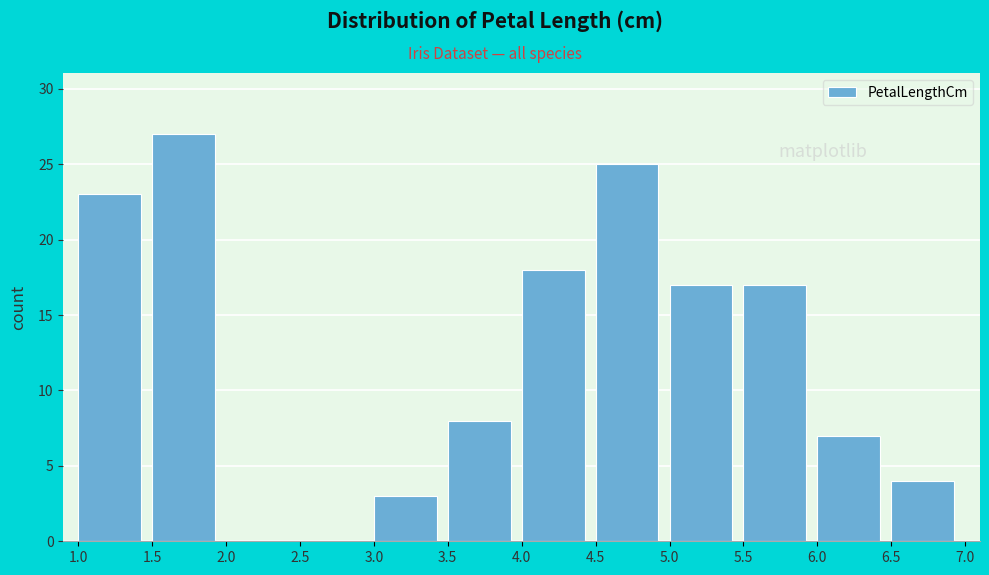

Reading left to right, list every bar in this chart as the range it spans on the x-axis followed by its height. The values are not printed on the chart, so give them approximately, as read against the axis.

1.0 to 1.5: 23
1.5 to 2.0: 27
2.0 to 2.5: 0
2.5 to 3.0: 0
3.0 to 3.5: 3
3.5 to 4.0: 8
4.0 to 4.5: 18
4.5 to 5.0: 25
5.0 to 5.5: 17
5.5 to 6.0: 17
6.0 to 6.5: 7
6.5 to 7.0: 4